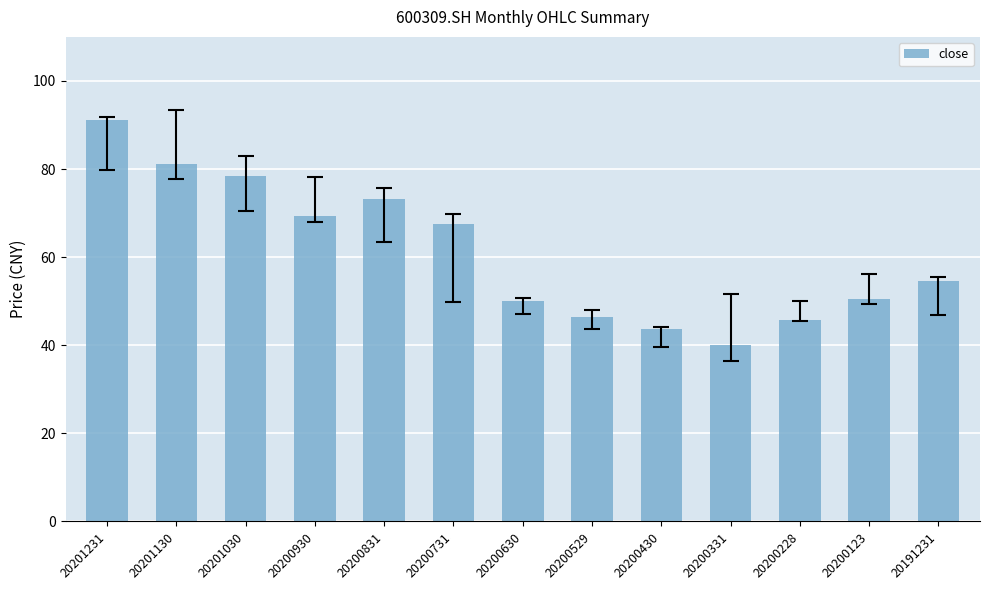

Reading left to right, extract all data points from this chart.

91.0	81.2	78.5	69.3	73.3	67.6	50.0	46.5	43.7	40.1	45.7	50.4	54.6